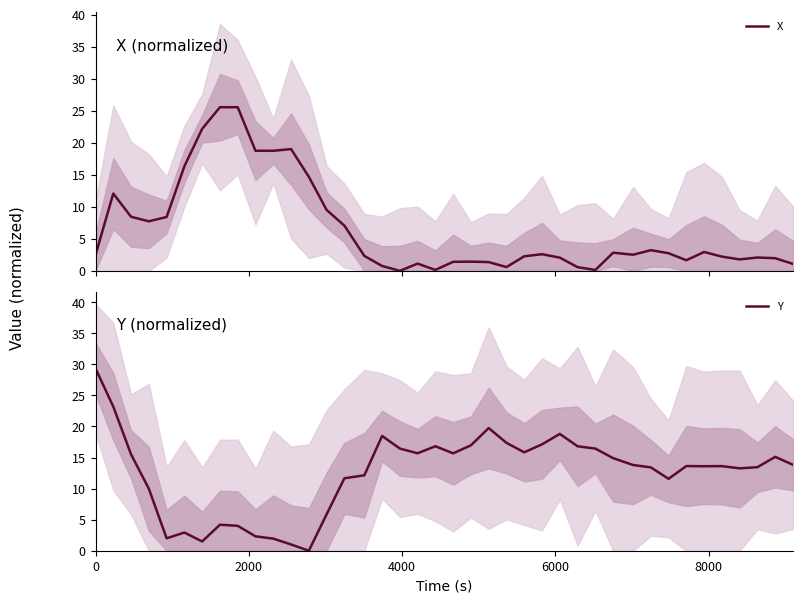

Is this an area chart (filled region under the line)?

No